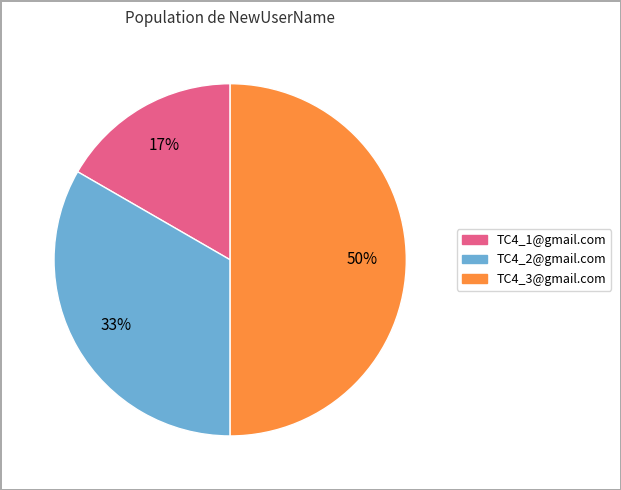

To the nearest percent, what portion does TC4_1@gmail.com represent?

17%